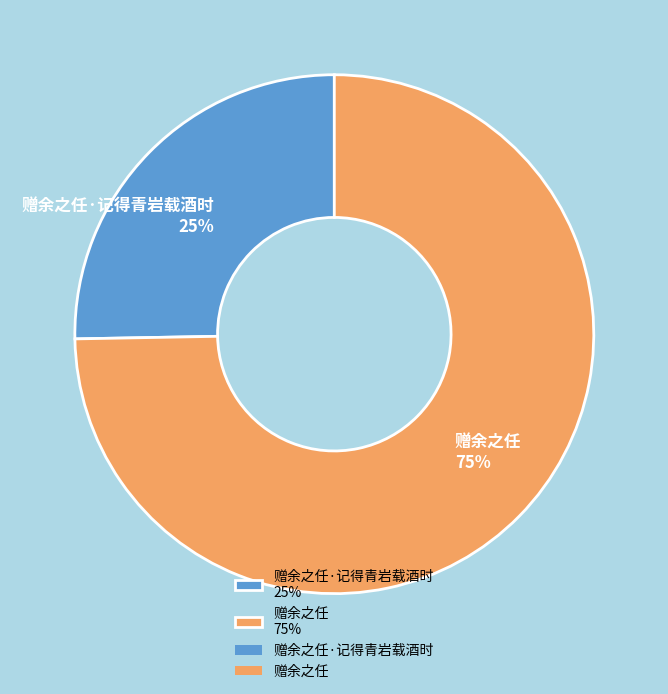

Rank the categories by value from highest to lowest.

赠余之任 75%, 赠余之任·记得青岩载酒时 25%